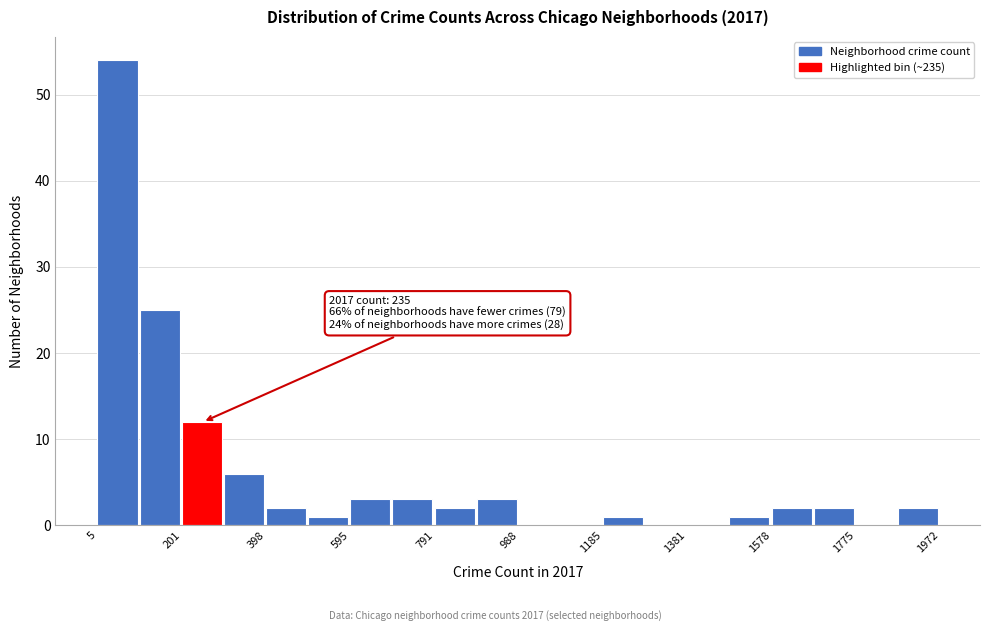

Over which range of the x-axis is the bar tallest?

0 to 100